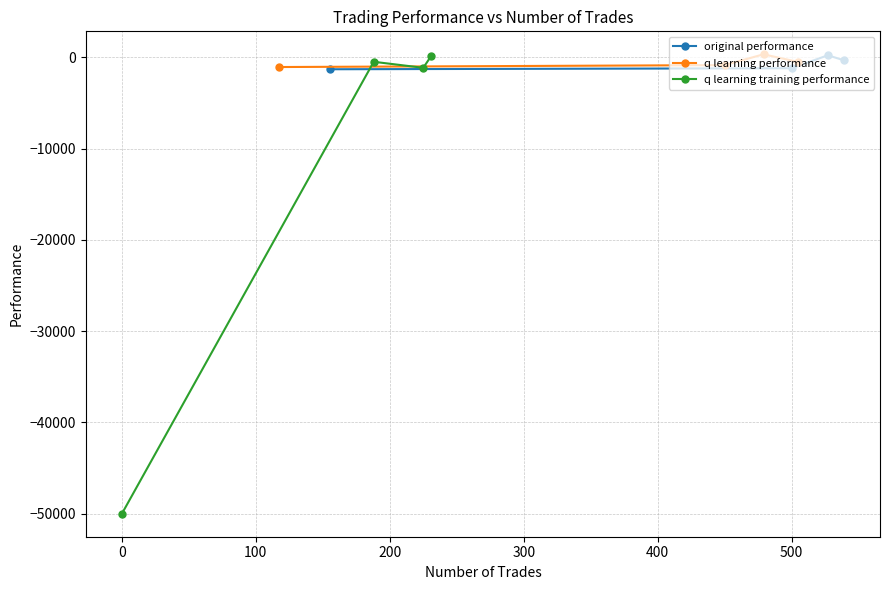

What is the value of the original performance point at the 2nd from the left?

-1211.3